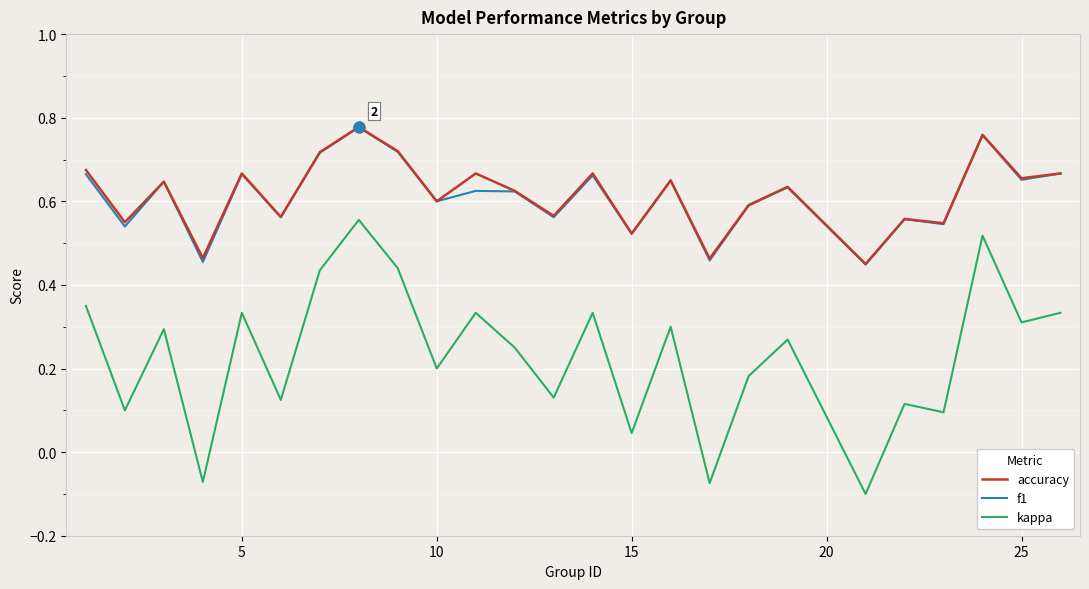

Which series has the widest spread of values?

kappa